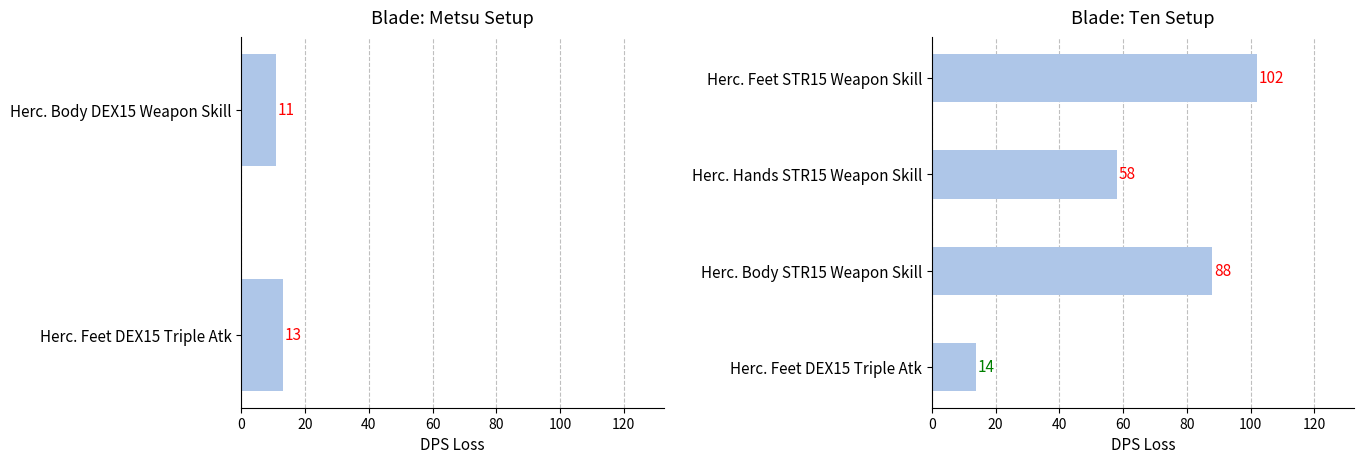

How many values are below 88?

2